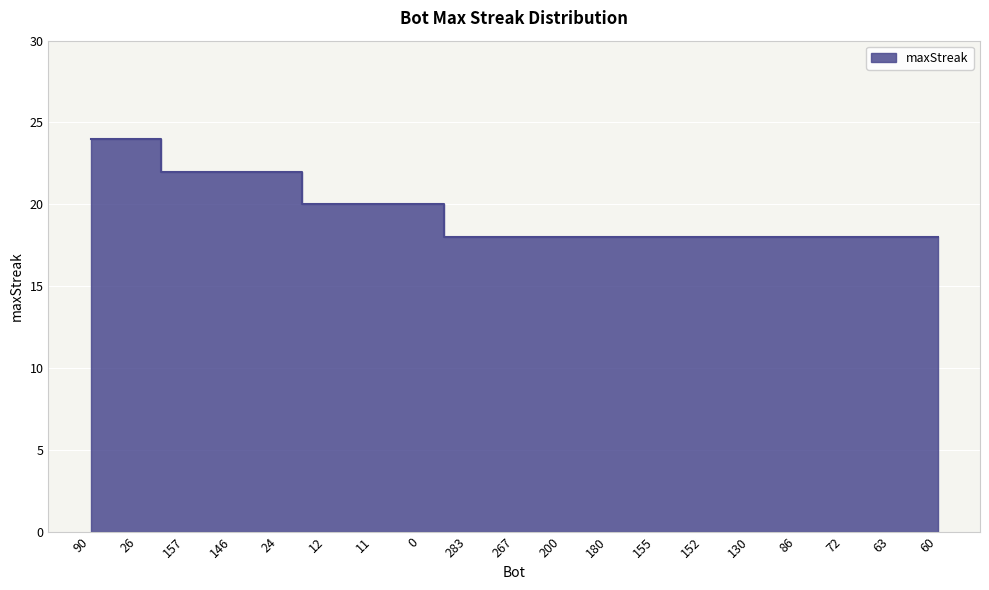

Reading right to left, what are all the values shown in this chart?

18	18	18	18	18	18	18	18	18	18	18	20	20	20	22	22	22	24	24